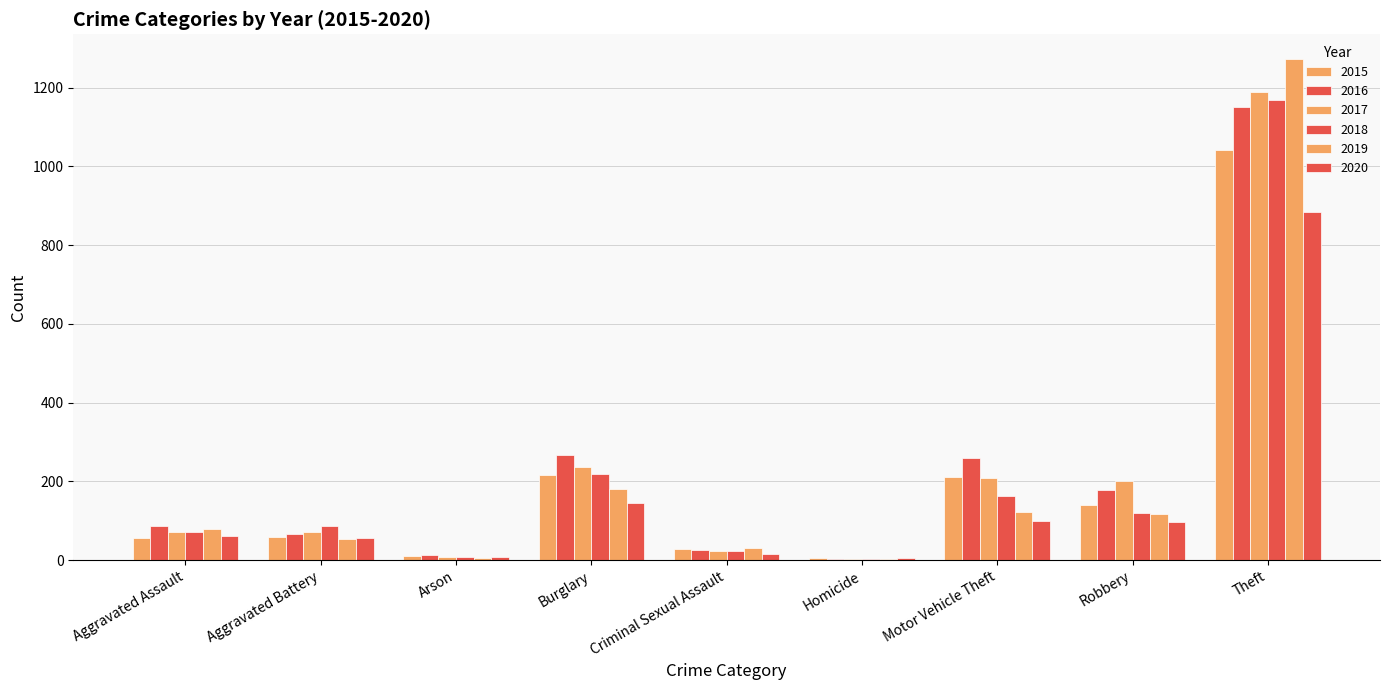

True or false: 2015 has a value of 99 at Aggravated Battery.

False